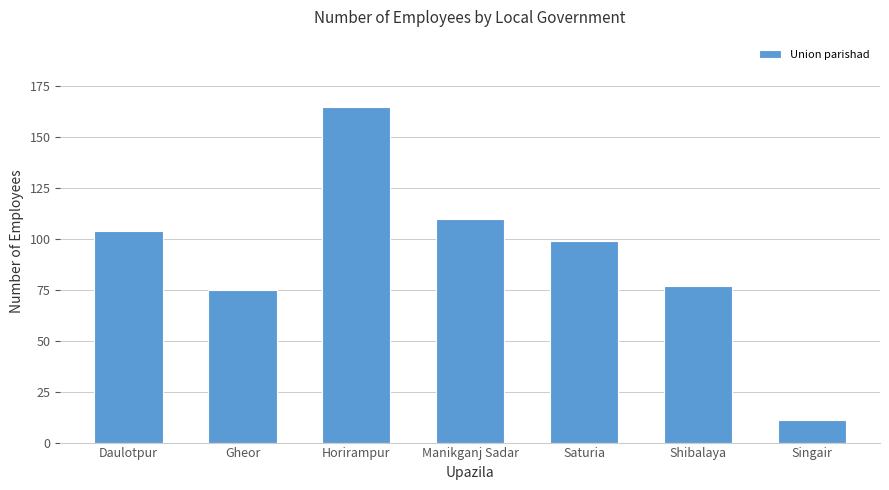

The chart shows a value of 75 at Gheor. True or false?

True